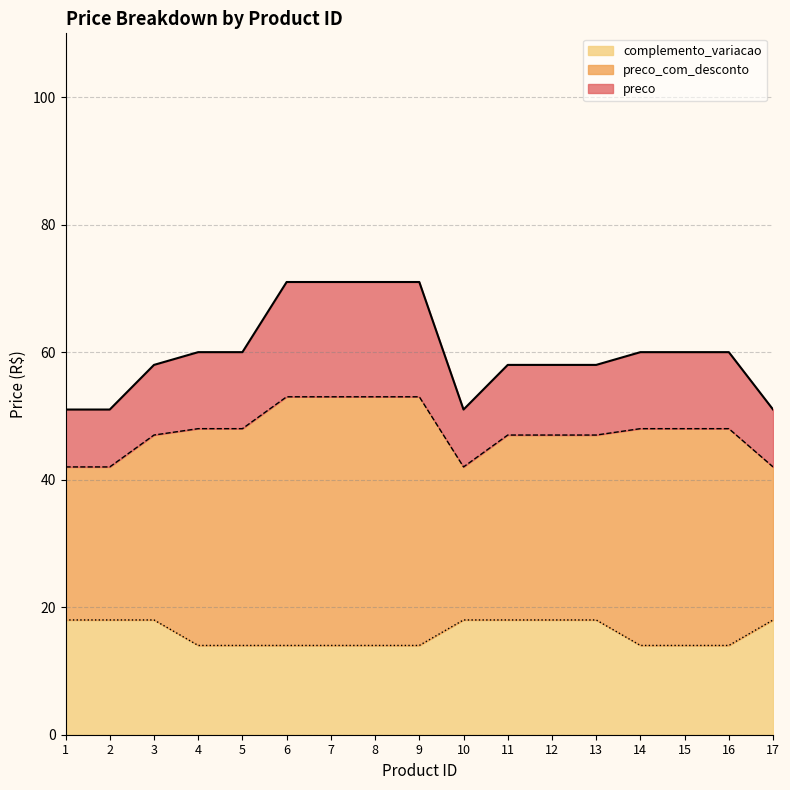

What is the value of the preco point at the 7th from the left?

71